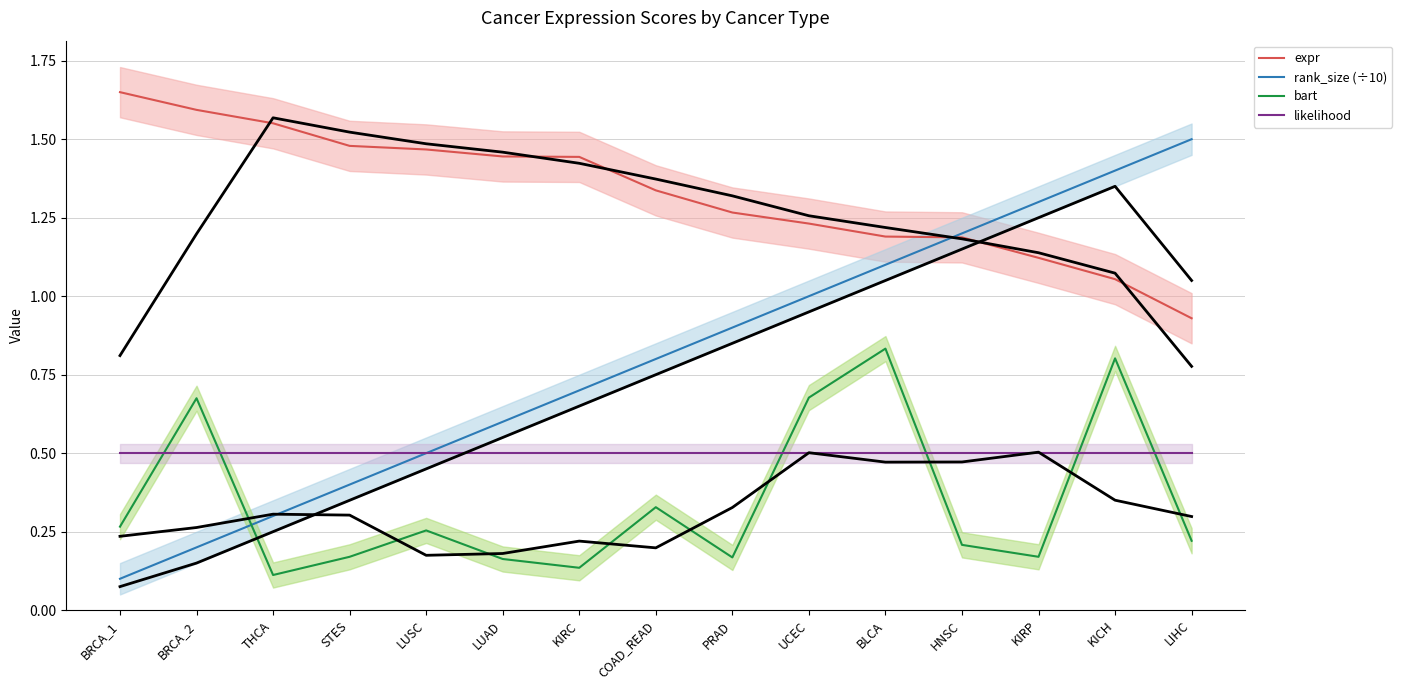

How many data points does each series have?

15